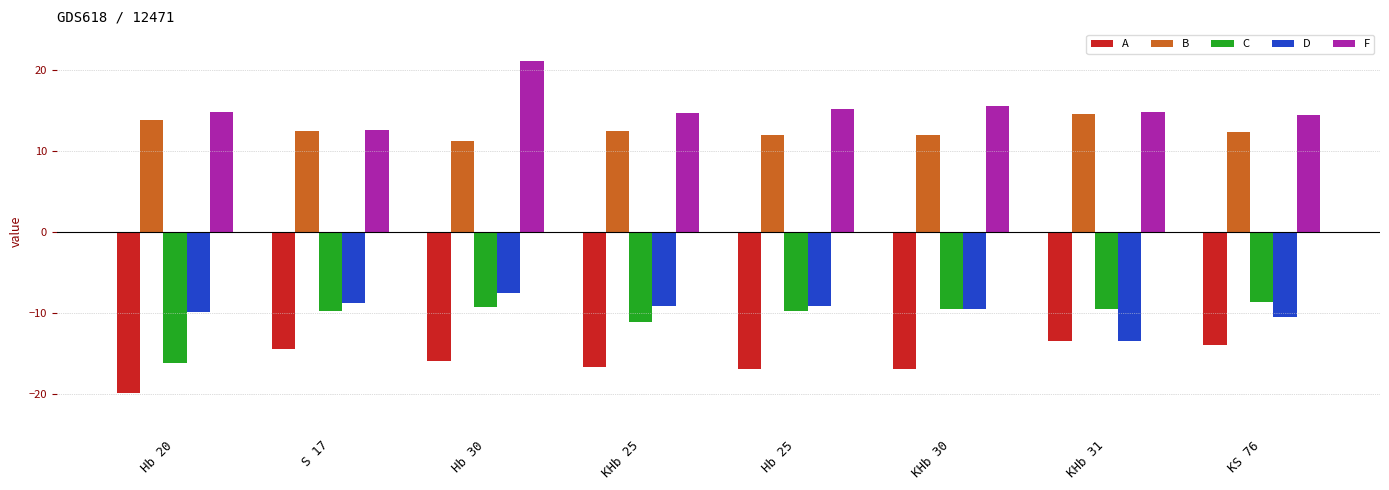

Where is C nearest to the value -12?

KHb 25